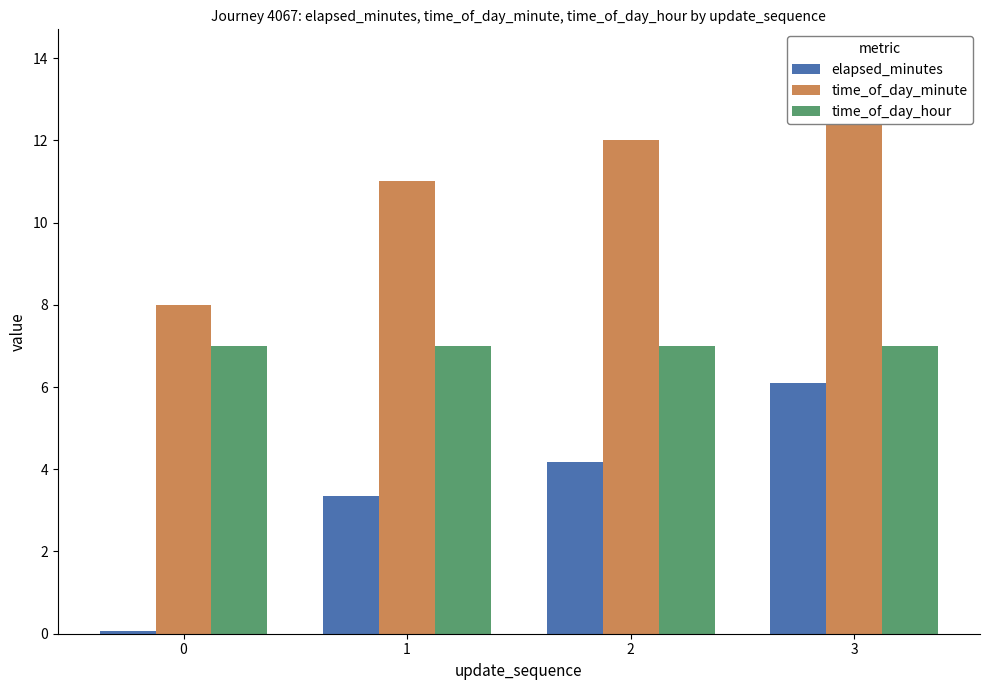

Read the elapsed_minutes value at 3.

6.1